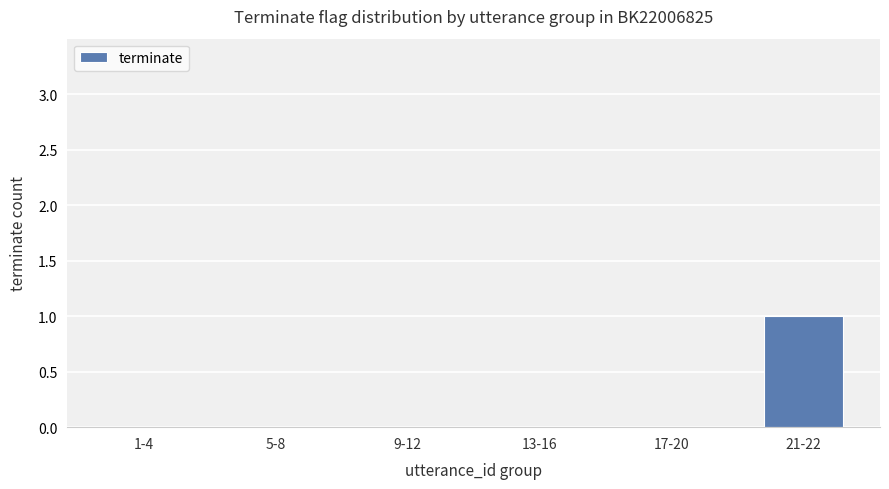

At which category does the chart reach its peak across all series?

21-22